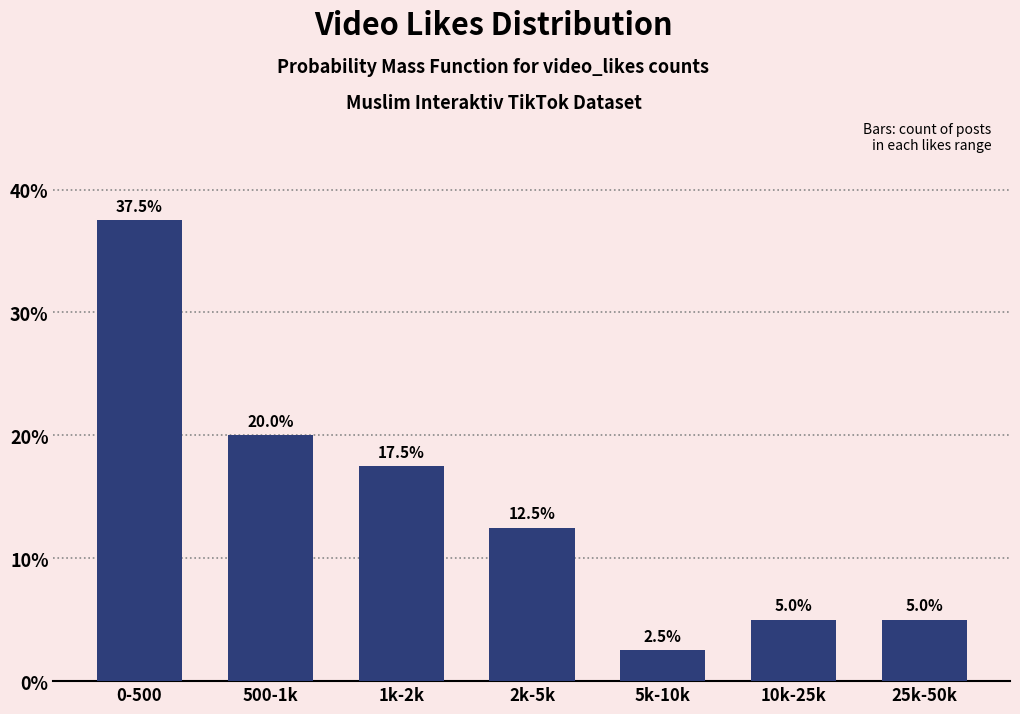

Reading left to right, transcribe all the data shown in this chart.

0-500=37.5	500-1k=20.0	1k-2k=17.5	2k-5k=12.5	5k-10k=2.5	10k-25k=5.0	25k-50k=5.0